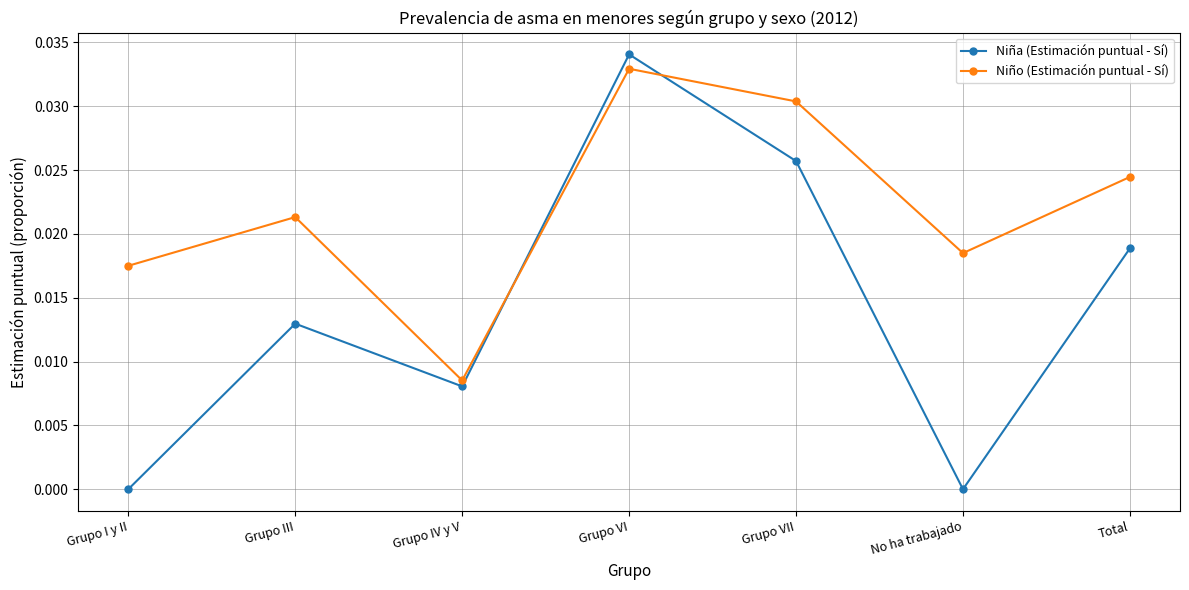

At which category does Niña (Estimación puntual - Sí) reach its first local valley?

Grupo IV y V